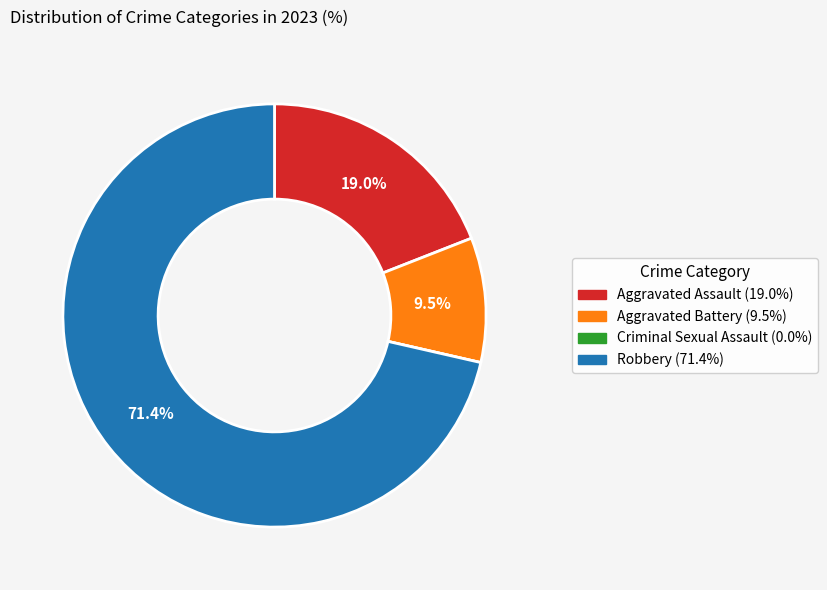

Combined, do Robbery and Aggravated Battery account for over 50%?

Yes